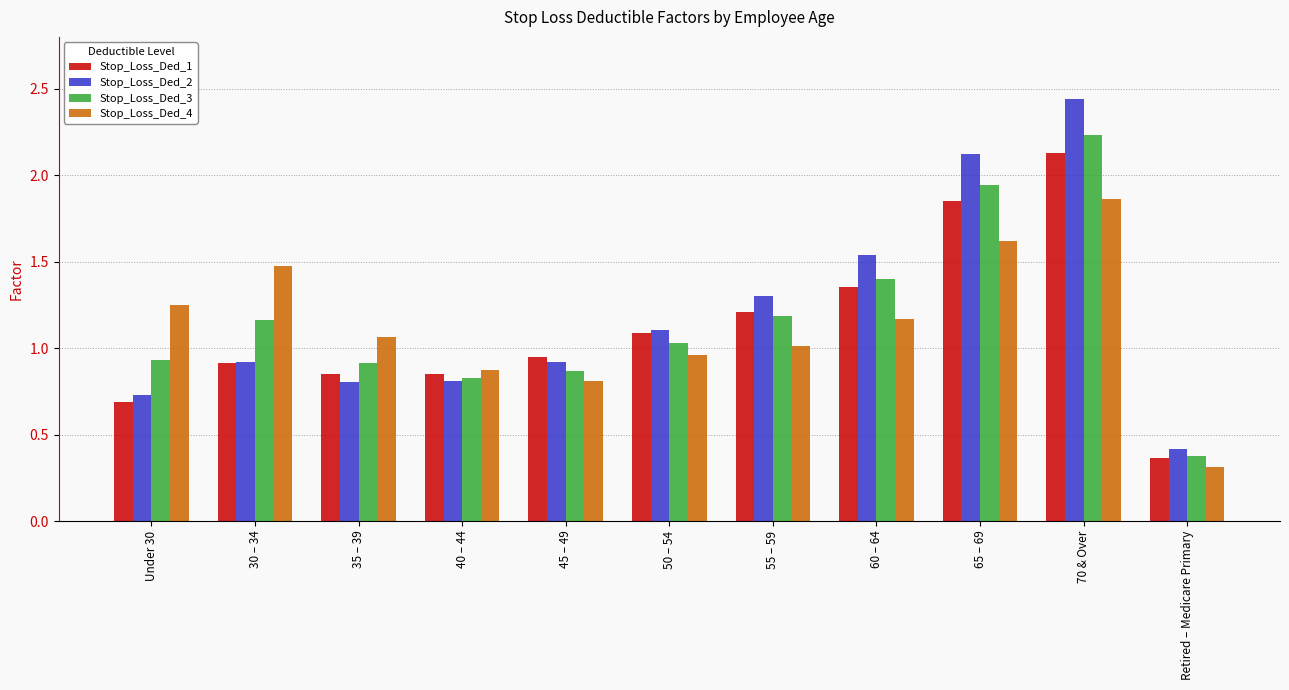

The Stop_Loss_Ded_2 series shows 1.1 at Under 30. True or false?

False